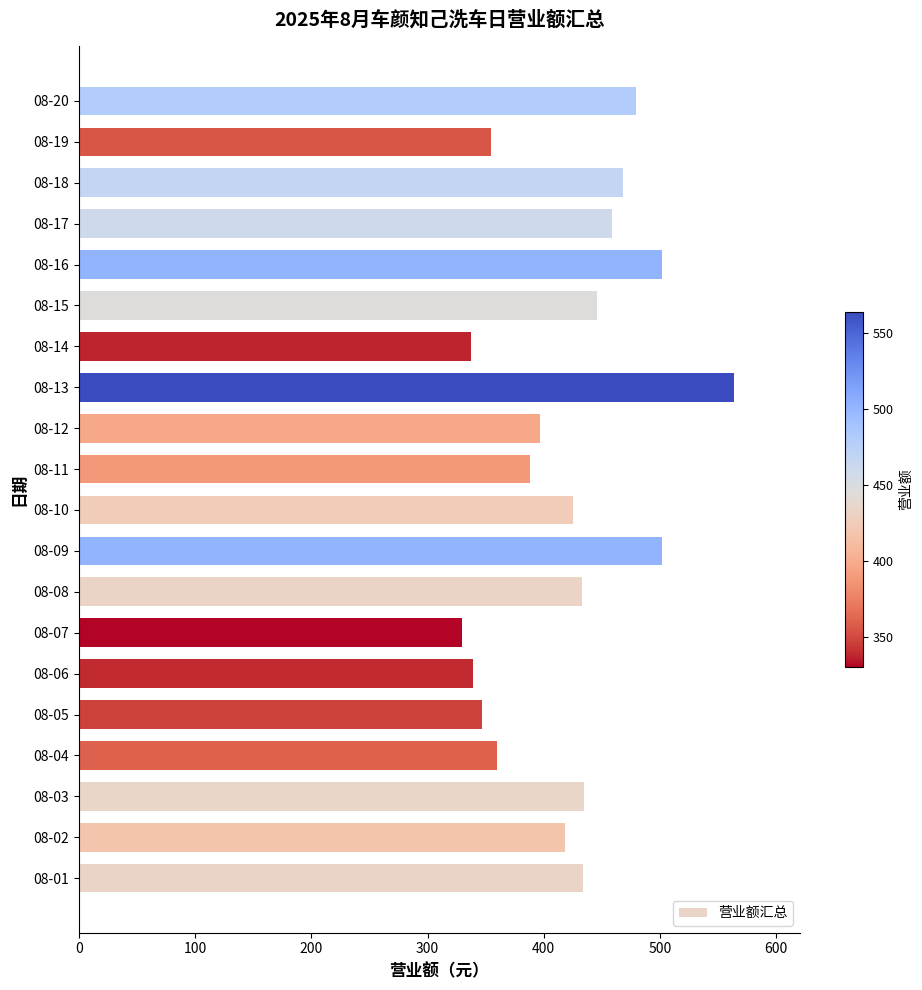

What is the change in value from 08-16 to 08-17?

-43